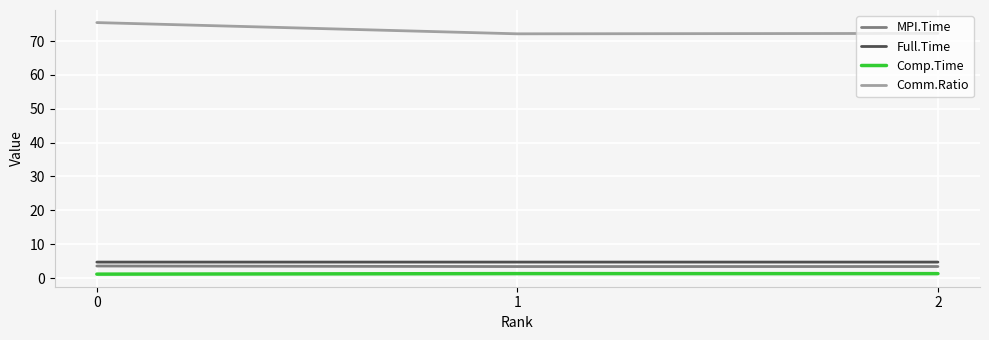

The value of MPI.Time at 2 is 3.4. True or false?

True